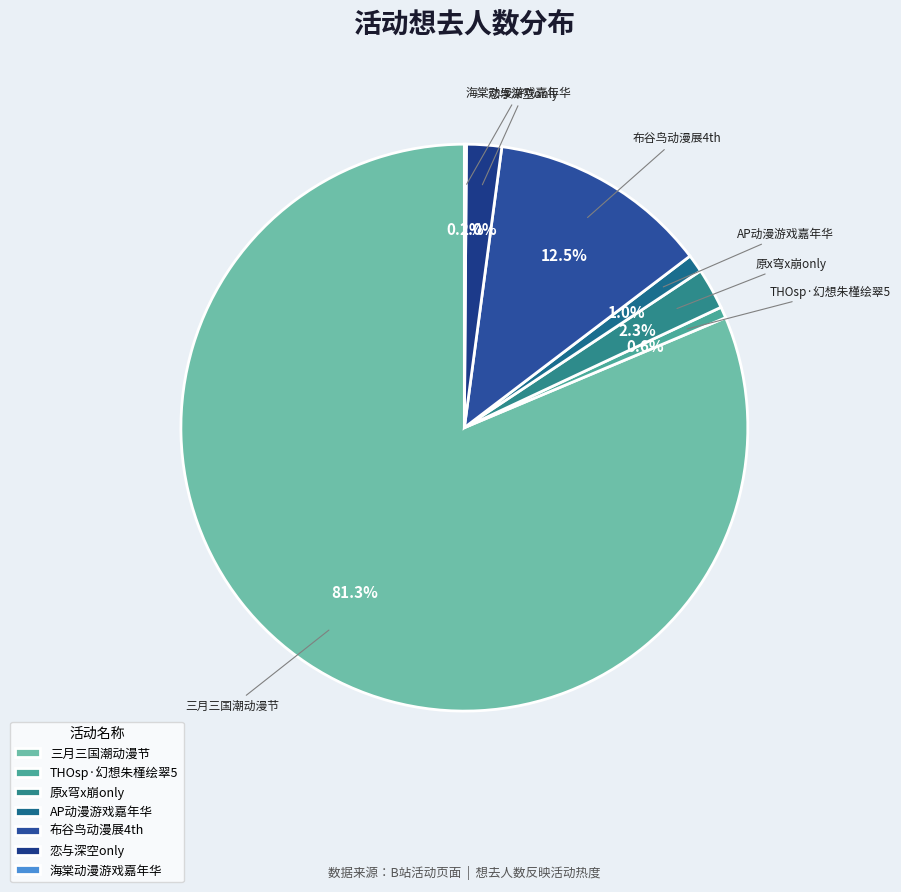

Does any single category account for the majority?

Yes